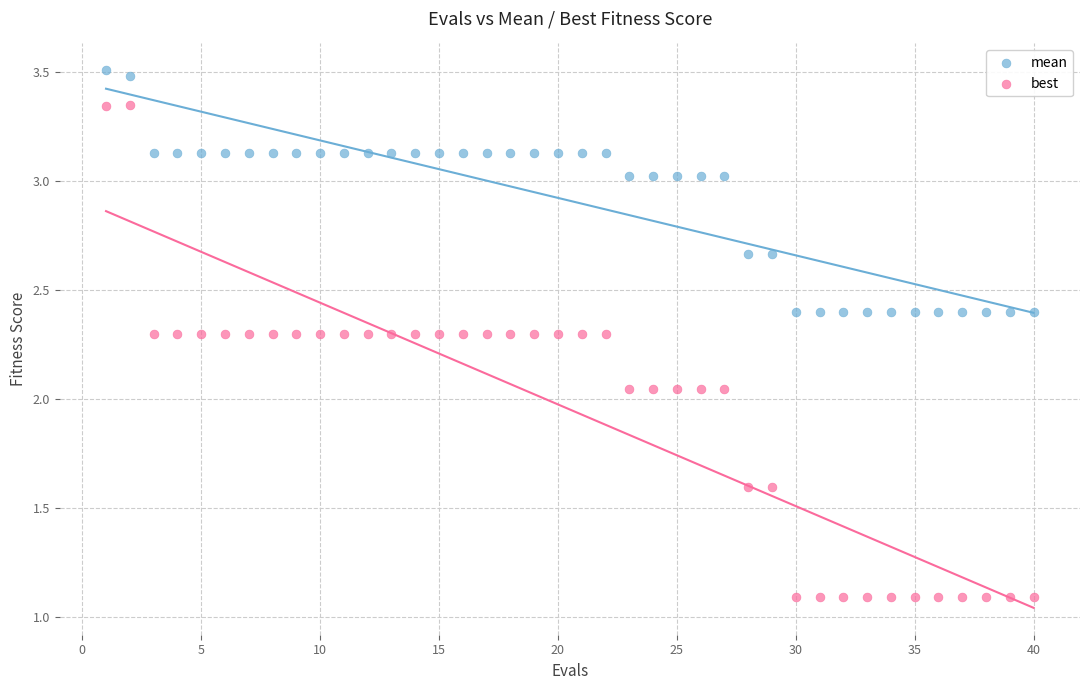

Across all data points, what is the range of X values (max minus min)?

39.0